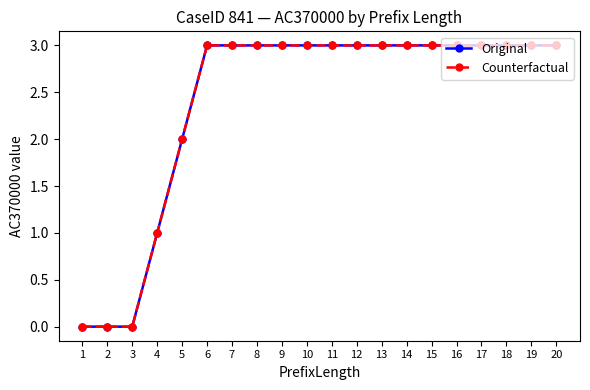

What is the average value of the Original series?

2